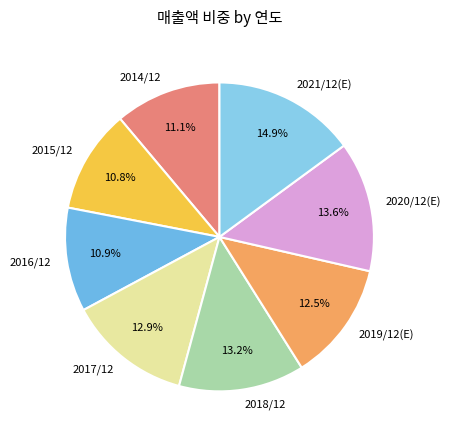

To the nearest percent, what is the difference between the 2021/12(E) and 2016/12 slice percentages?

4%